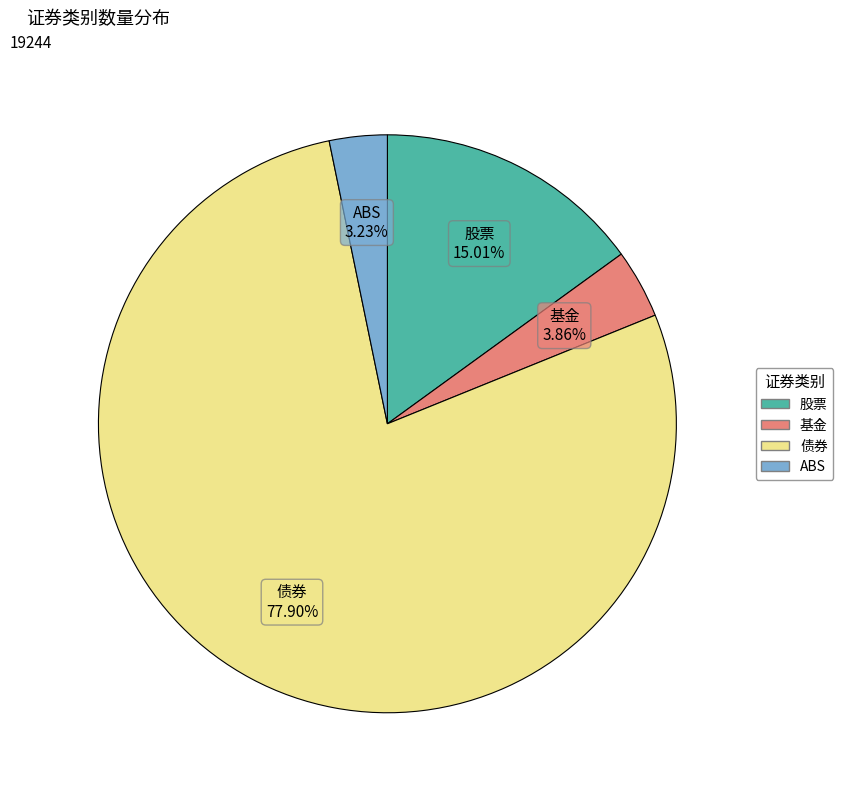

To the nearest percent, what is the average slice percentage?

25%